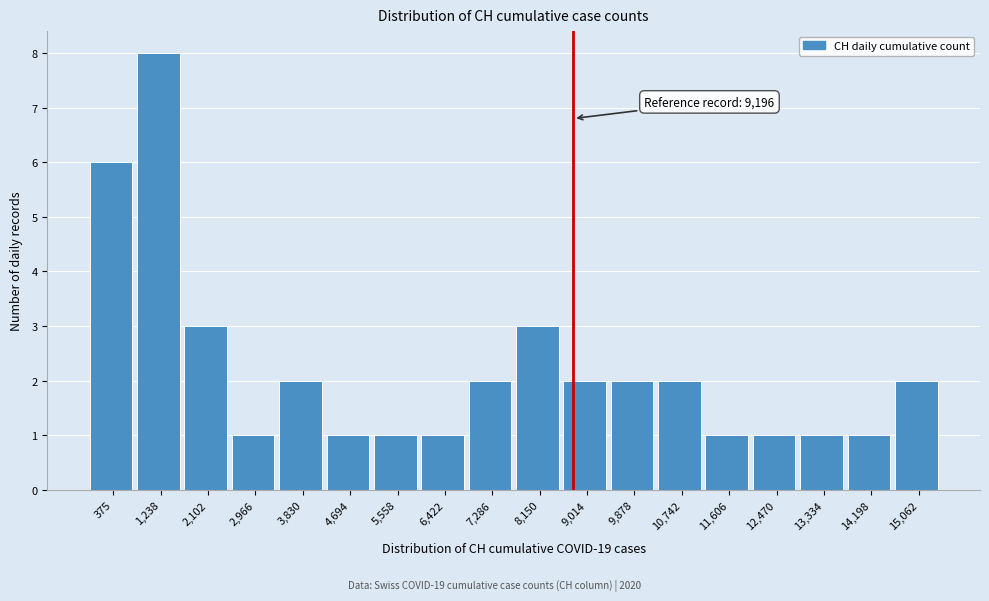

Reading left to right, list all the values displayed in this chart.

6	8	3	1	2	1	1	1	2	3	2	2	2	1	1	1	1	2